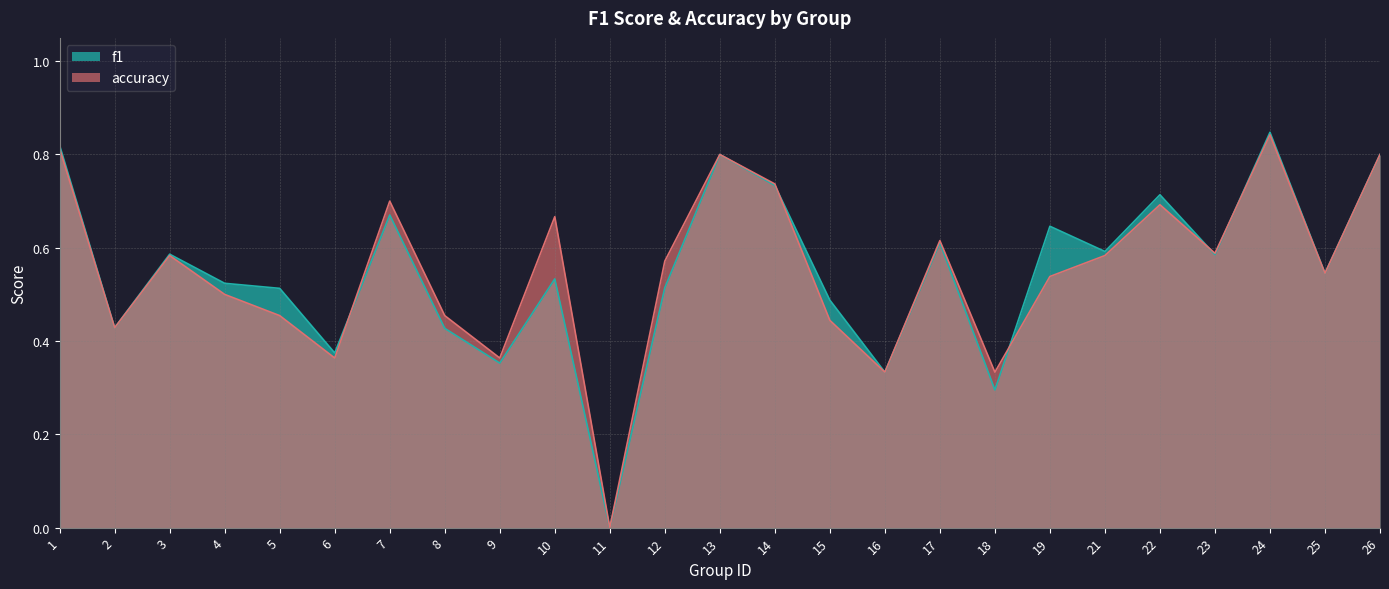

The value of accuracy at 21 is 0.6. True or false?

True